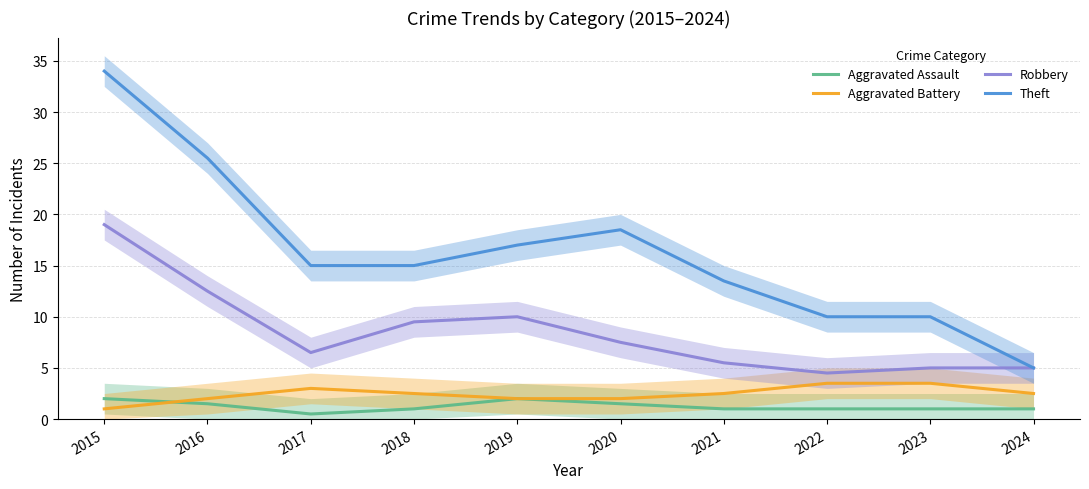

Rank the series at 2021 from lowest to highest value.

Aggravated Assault, Aggravated Battery, Robbery, Theft